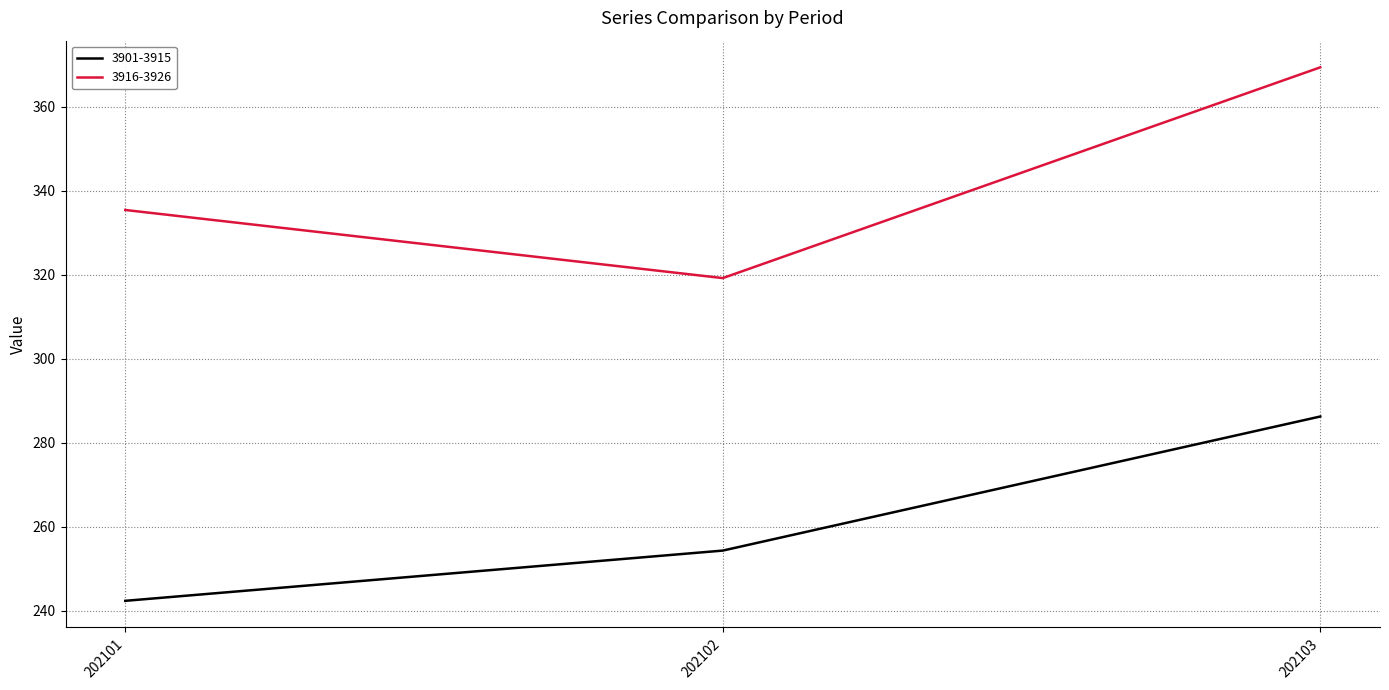

At which category is the sum across all series the highest?

202103